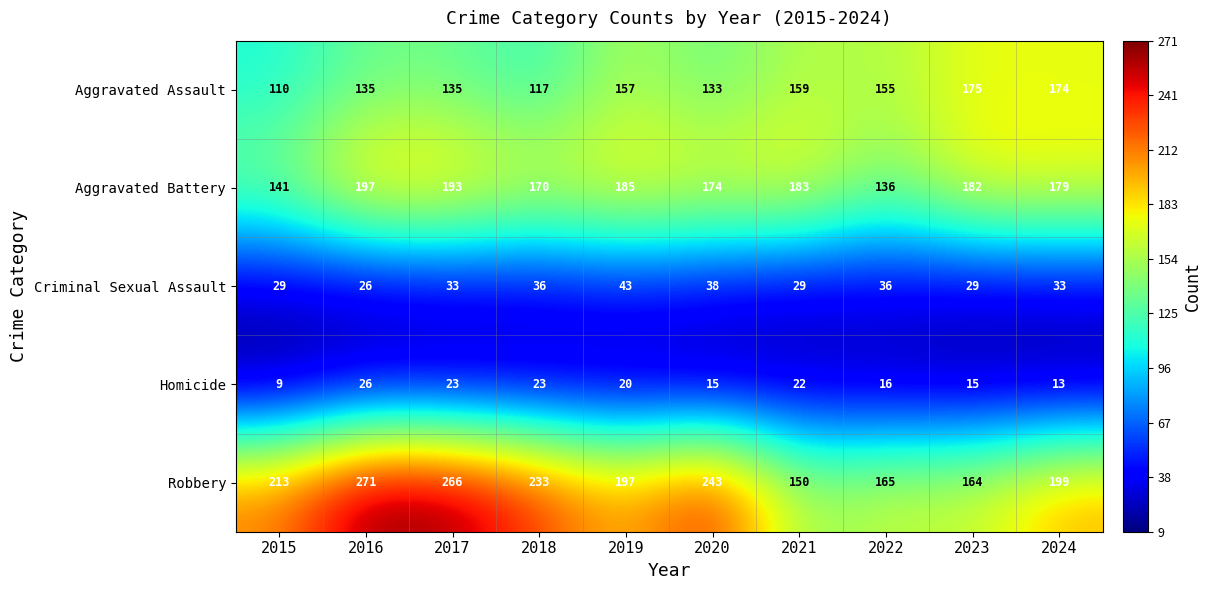

At how many categories does at least one series exceed 214?

4